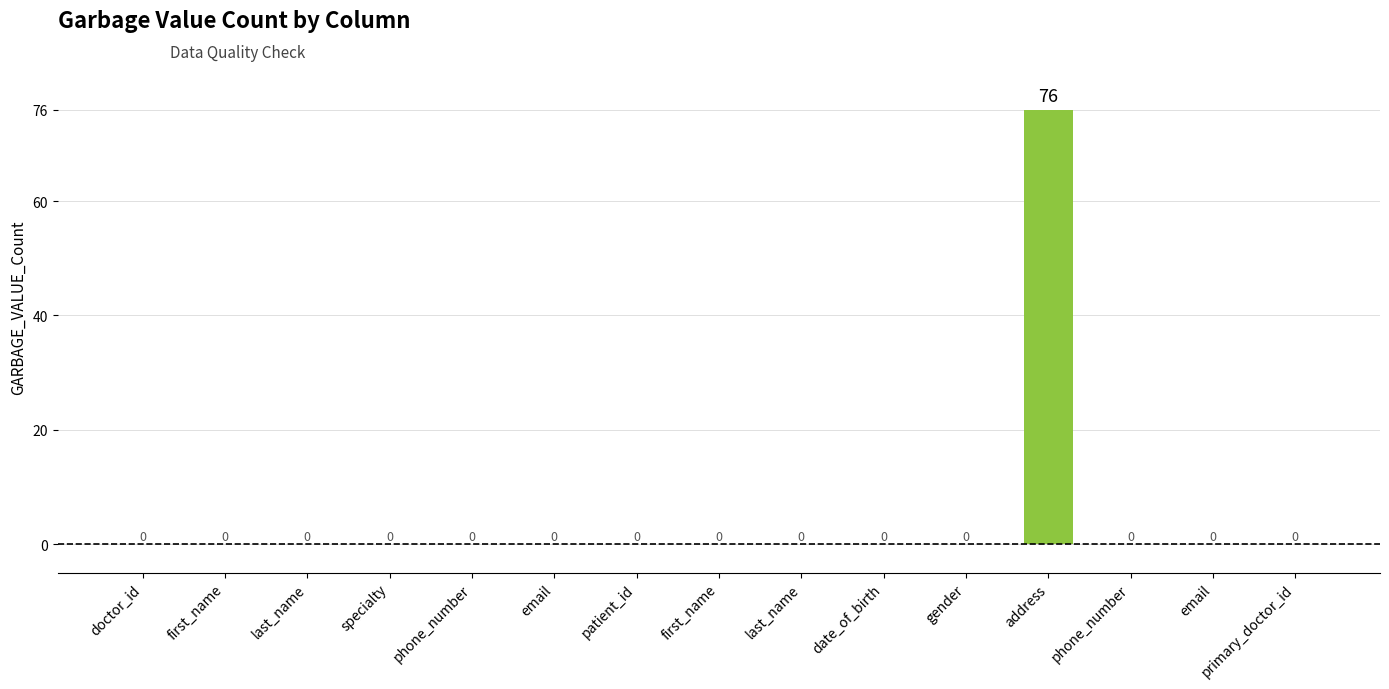

How many positive values are there?

1